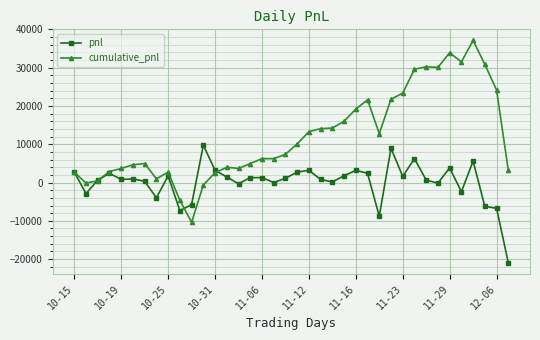

What is the value of the cumulative_pnl point at the 32nd from the left?

30080